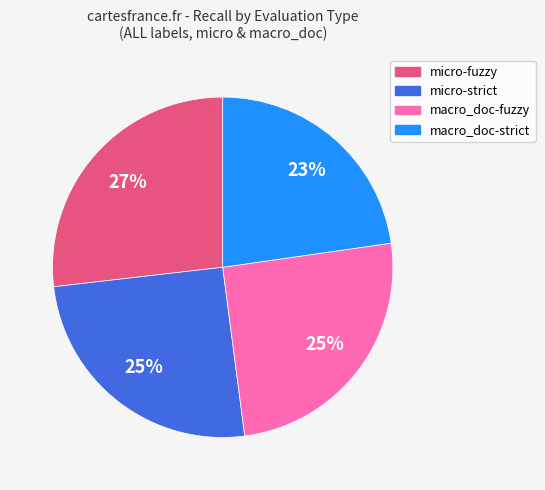

Which has a higher value, macro_doc-fuzzy or micro-fuzzy?

micro-fuzzy